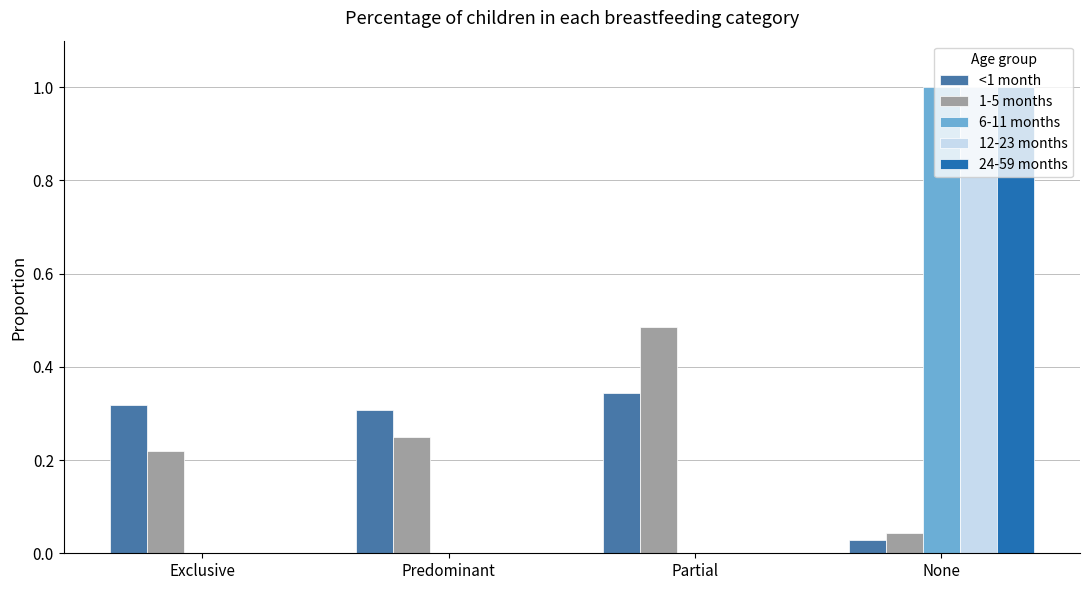

What is the maximum value for 12-23 months?

1.0